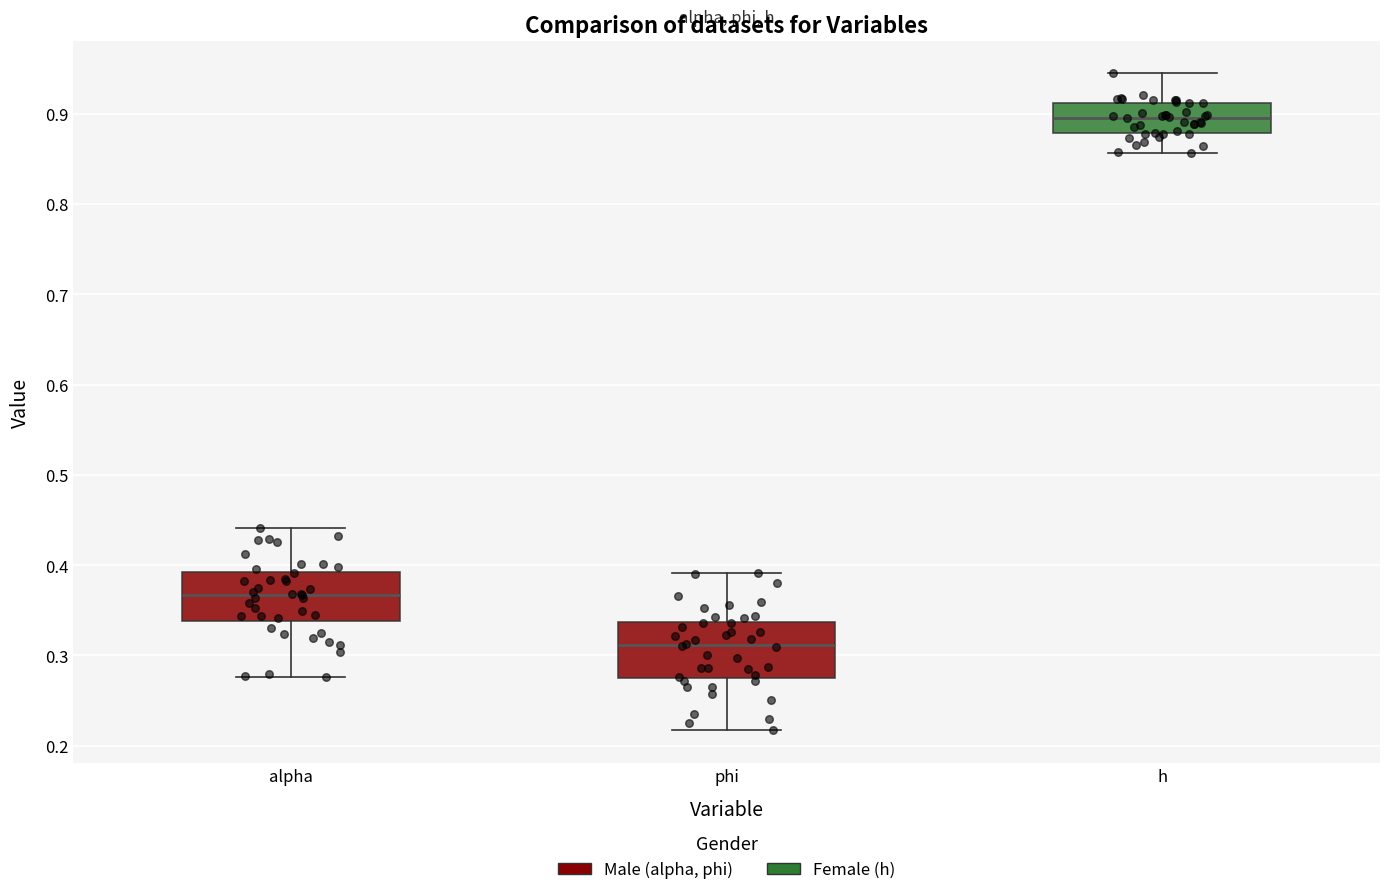

Where does the lower whisker of the box for phi end on the y-axis? The values are not printed on the chart, so give them approximately, as read against the axis.

0.22